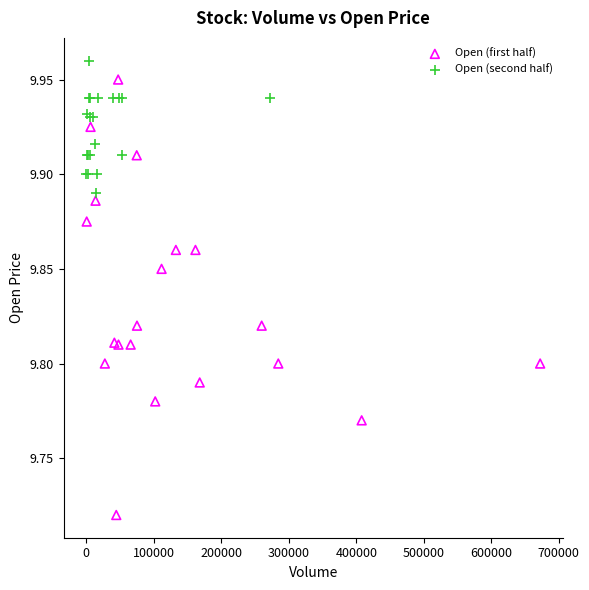

Which series contains the lowest Y value?

Open (first half)